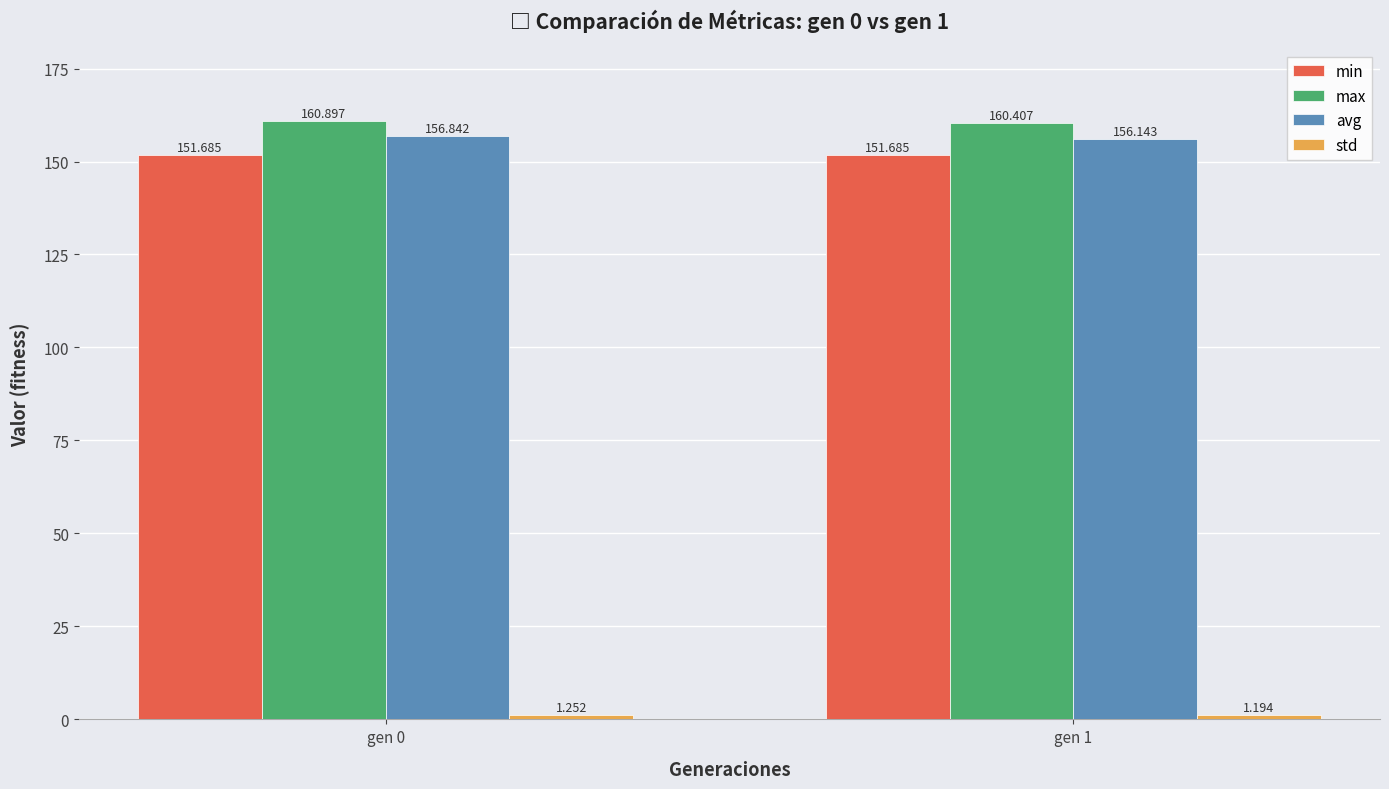

Which series has the largest total across all categories?

max